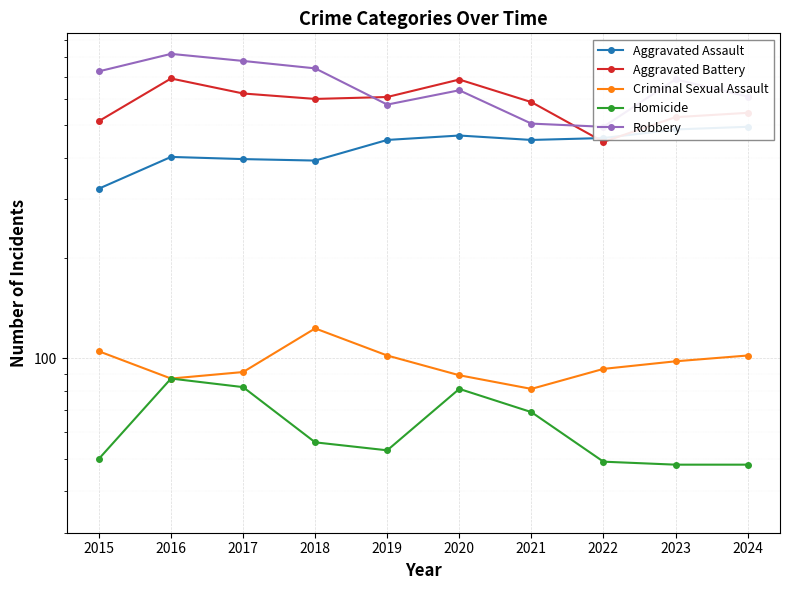

True or false: Aggravated Assault and Homicide intersect in this chart.

False